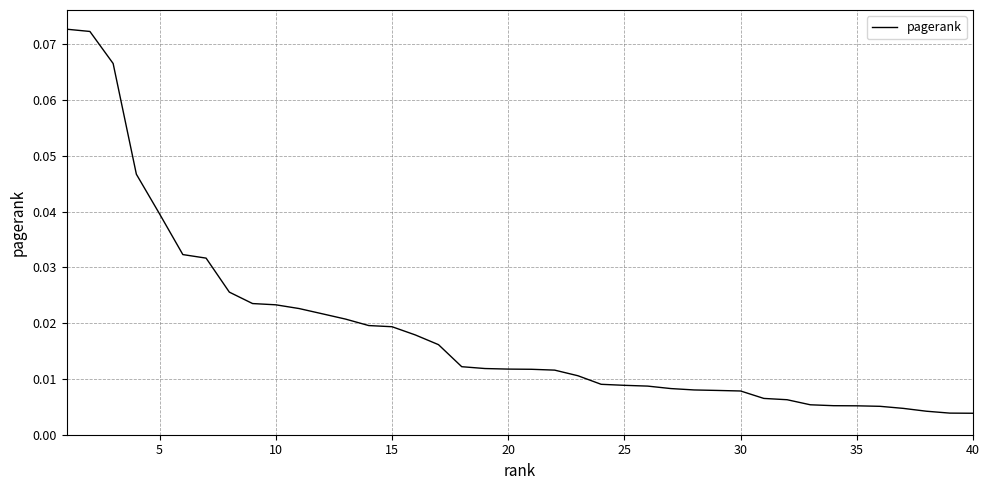

How many lines are shown in the chart?

1